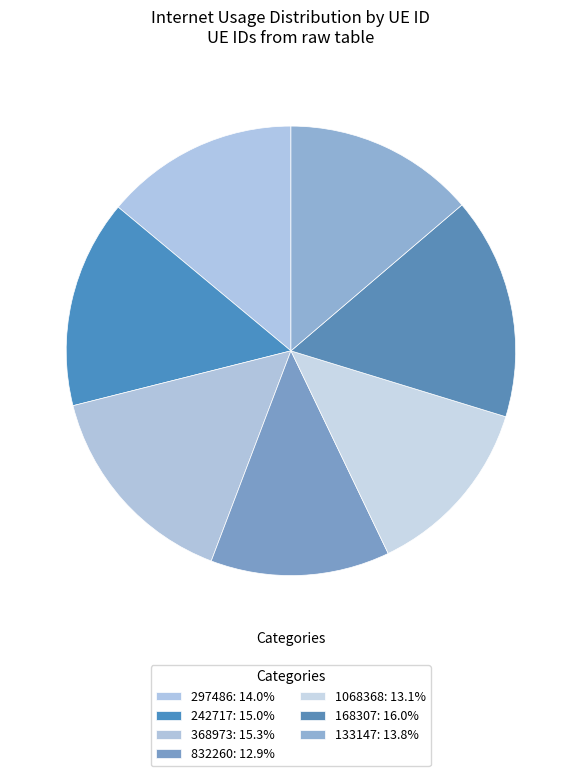

What is the smallest slice in the pie chart?

832260